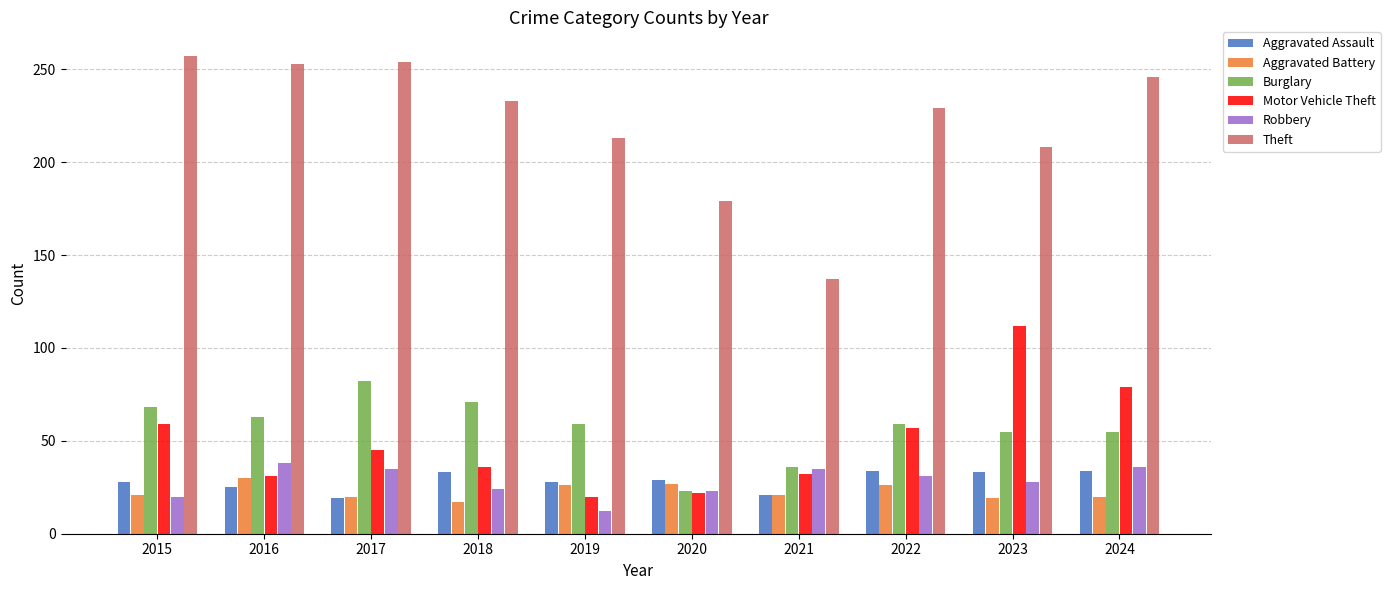

Between 2016 and 2019, which series saw the biggest shift?

Theft